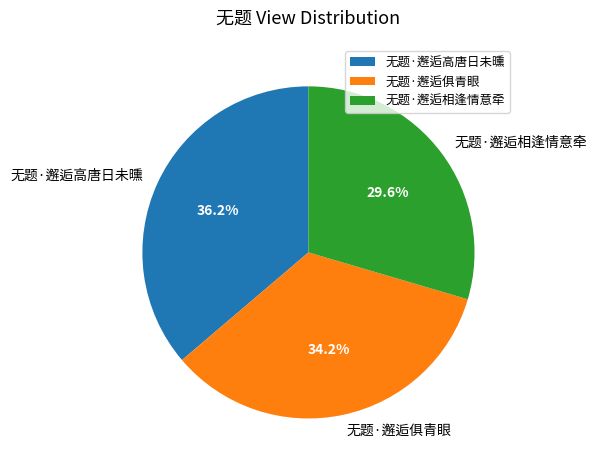

How many slices are in this pie chart?

3